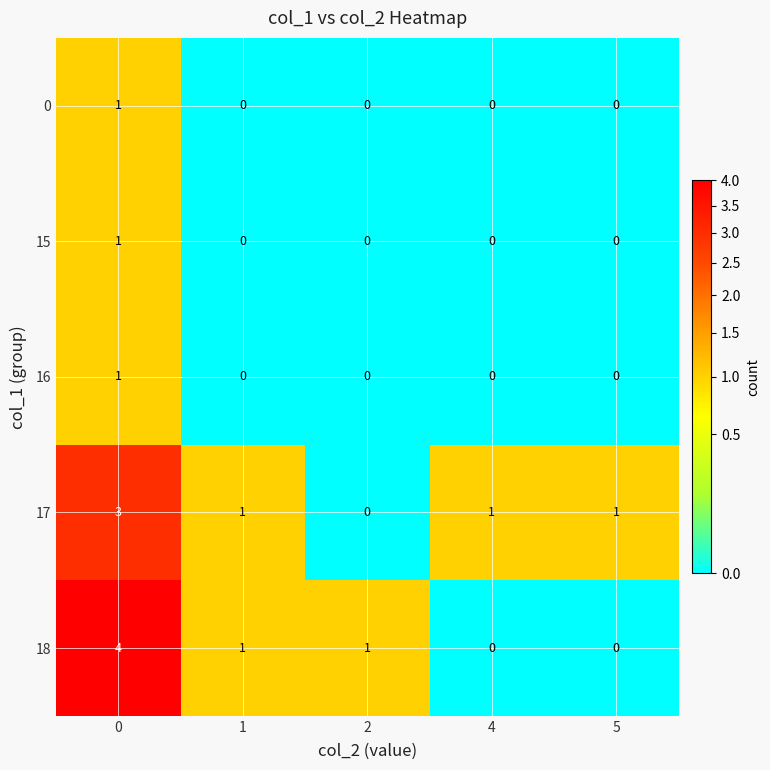

The 0 series shows 2 at 0. True or false?

False